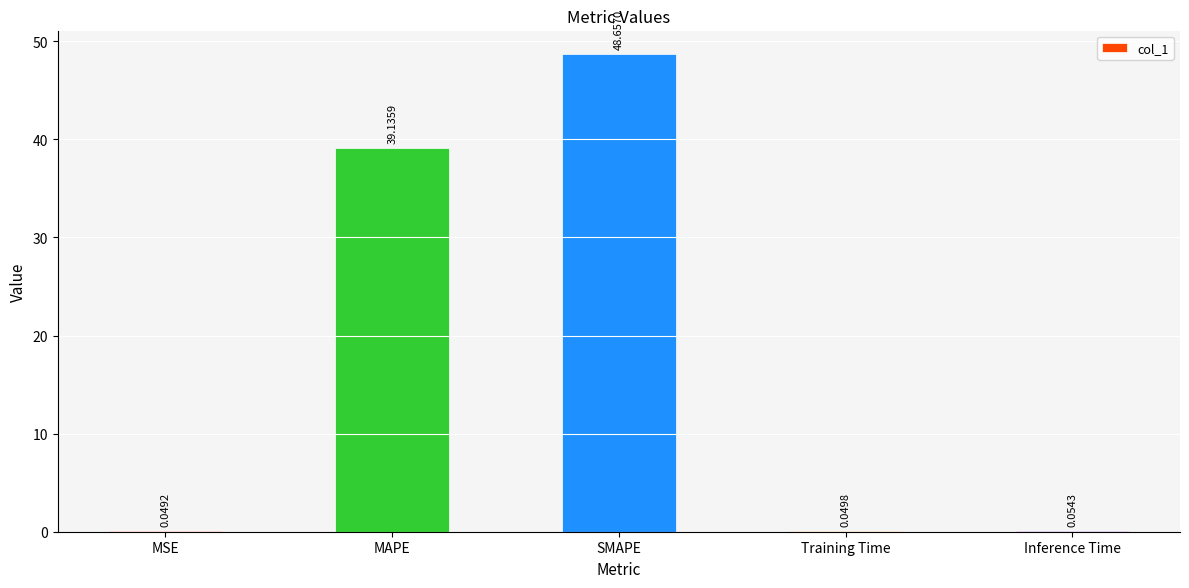

What is the change in value from MSE to MAPE?

+39.1